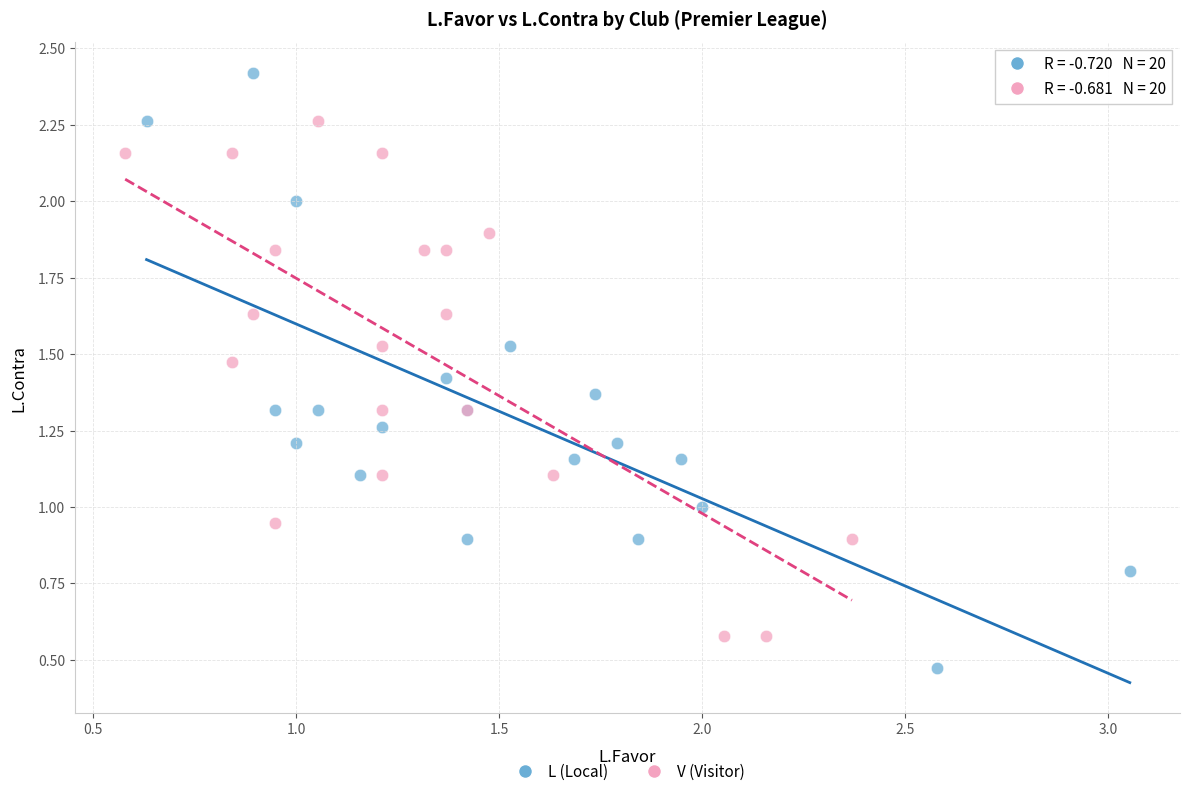

What are all the series names shown in the legend?

L (Local), V (Visitor)